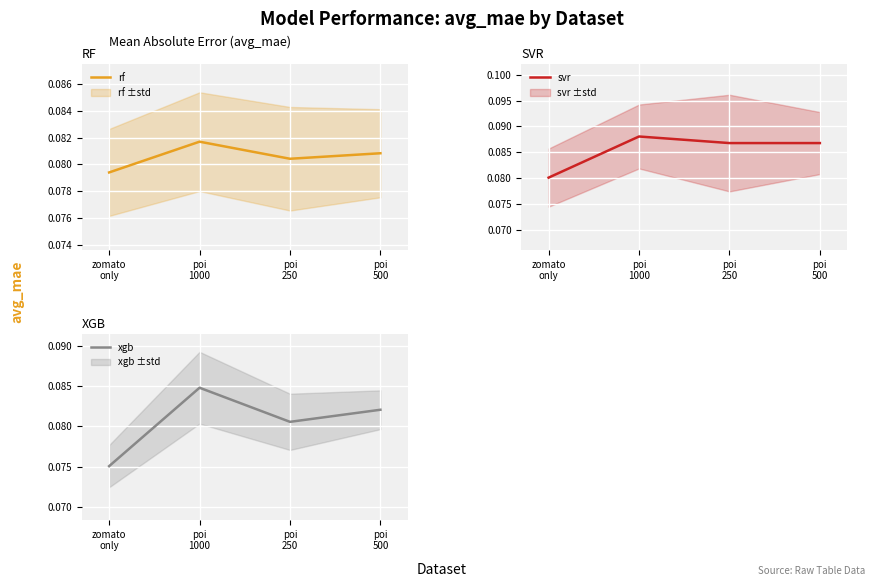

How many interior local valleys does the xgb series have?

1